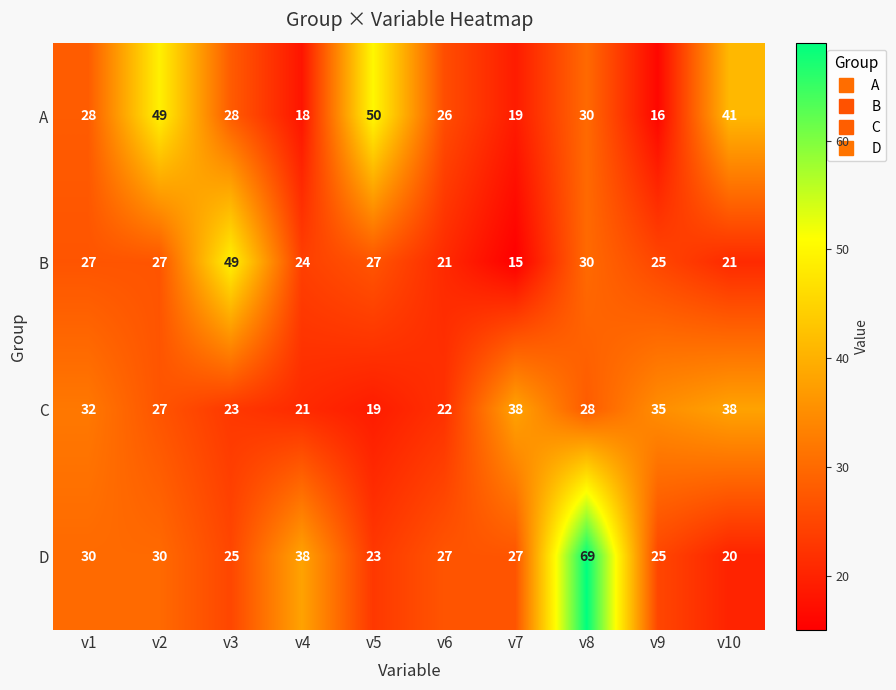

At which label is B closest to 32?

v8